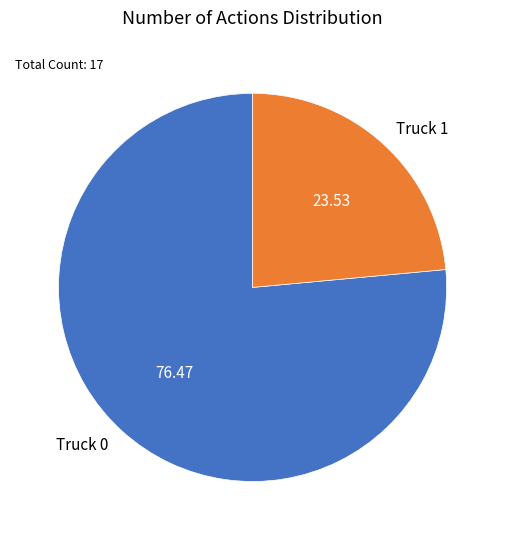

What is the ratio of the value at Truck 0 to the value at Truck 1?

3.2